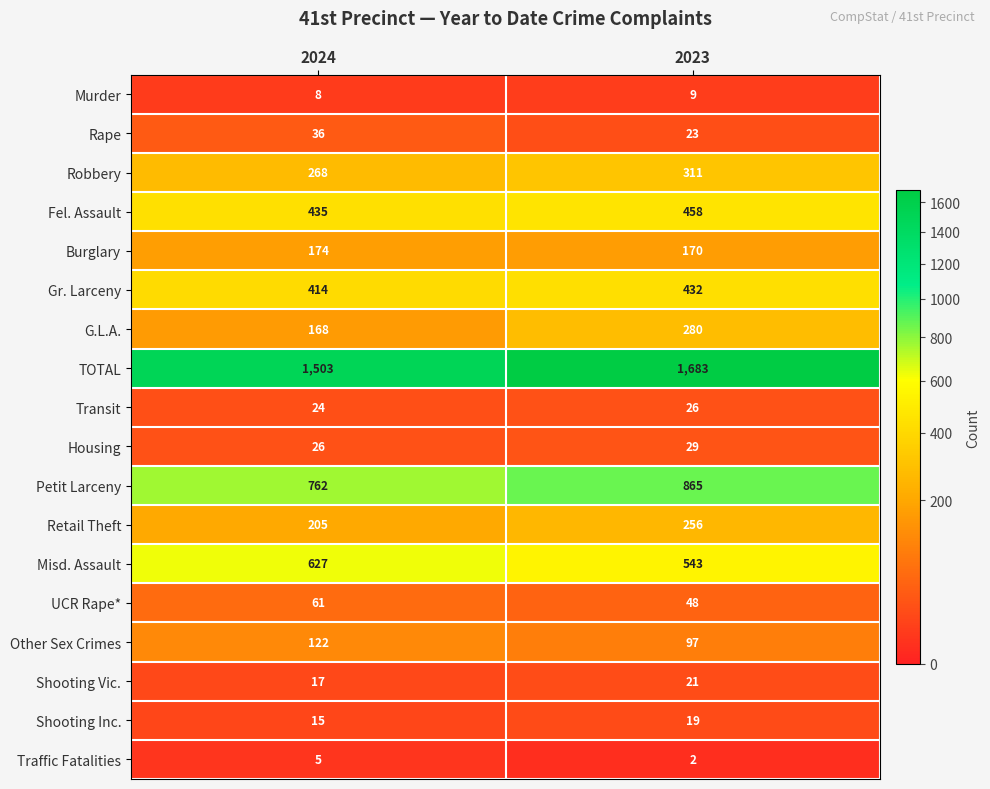

Which category has the highest value across all series?

2023